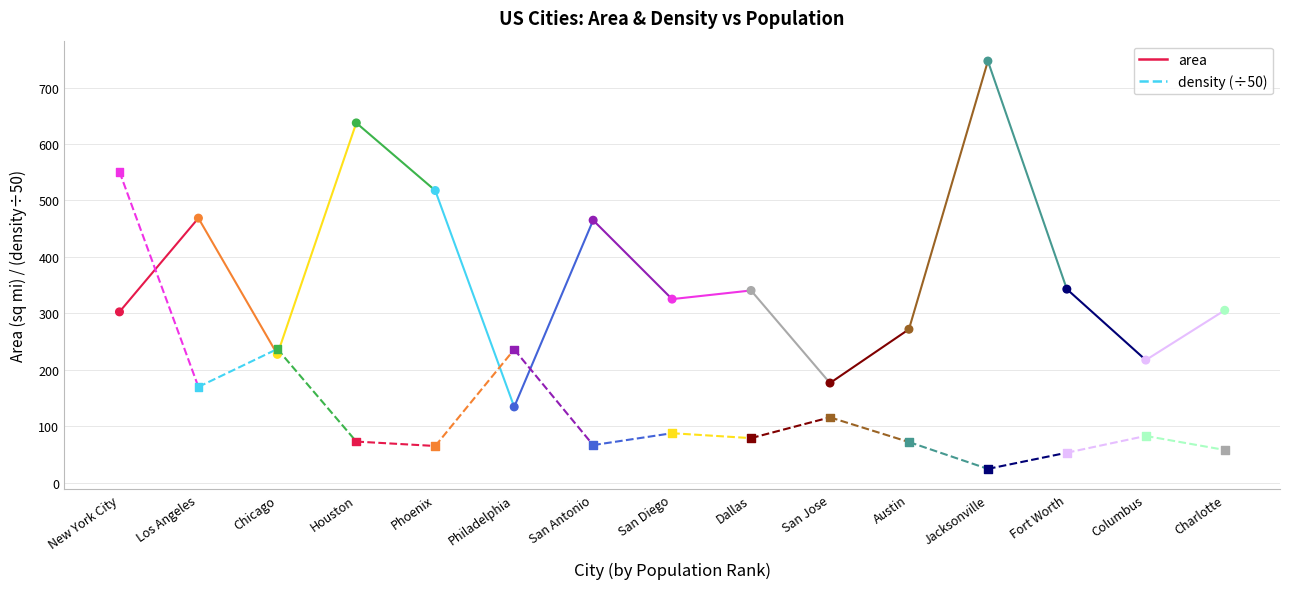

Is the value of area at Charlotte greater than the value of density at Austin?

Yes